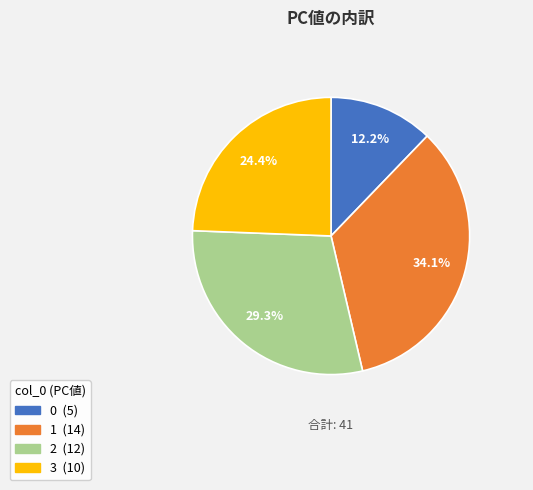

What portion of the pie excludes 0?

87.8%